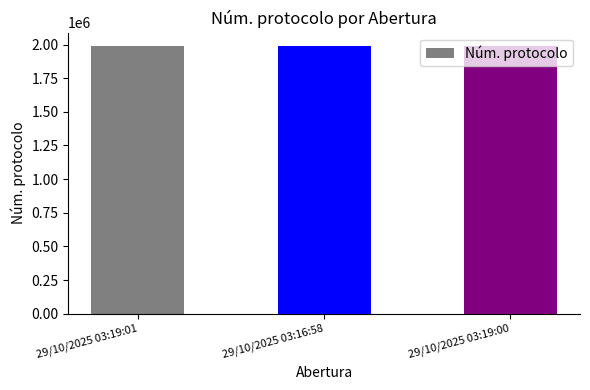

What is the greatest value displayed?

1988718